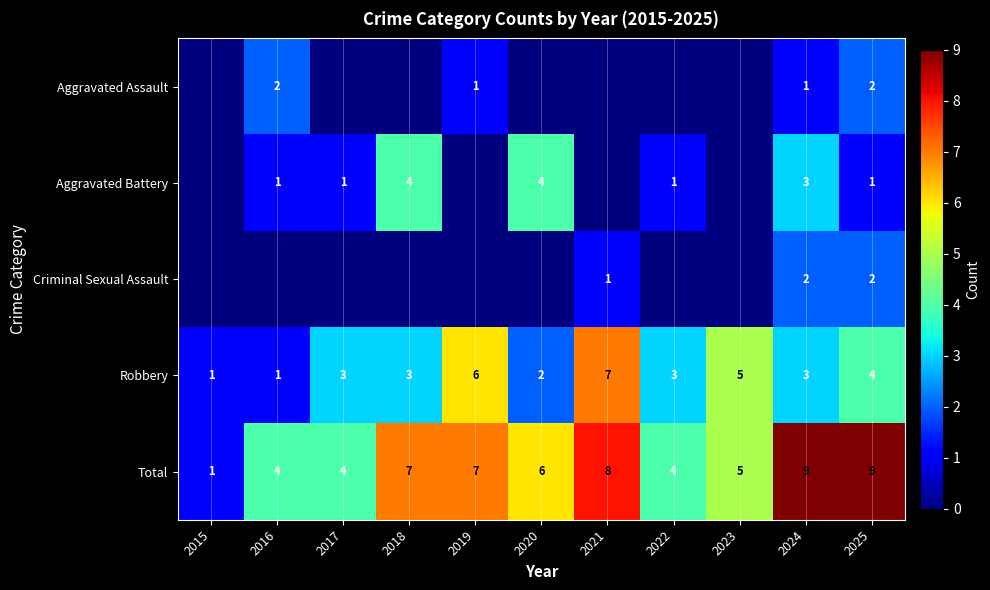

At which label does Robbery reach its peak?

2021